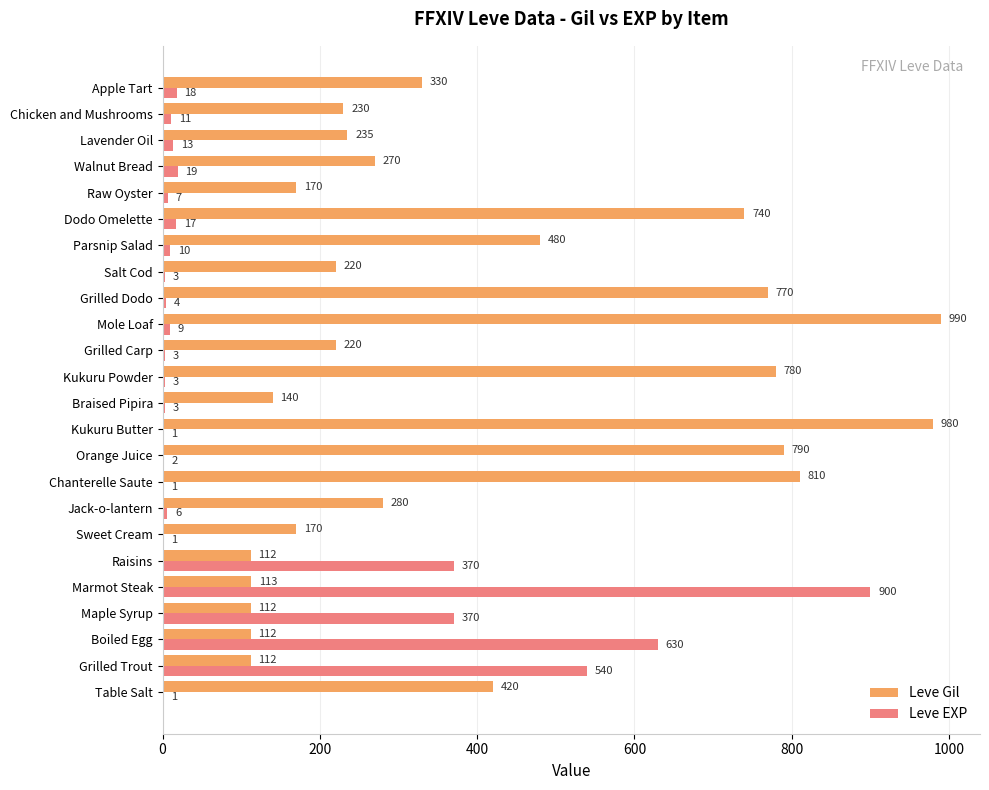

What is the sum of all Leve EXP values?

2942